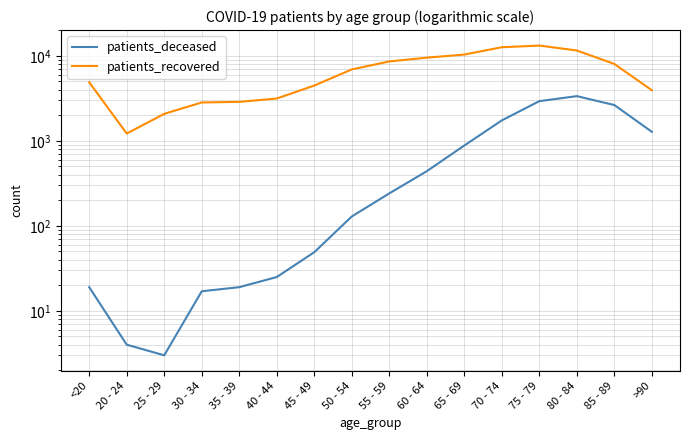

What is the maximum value shown in the chart?

13227